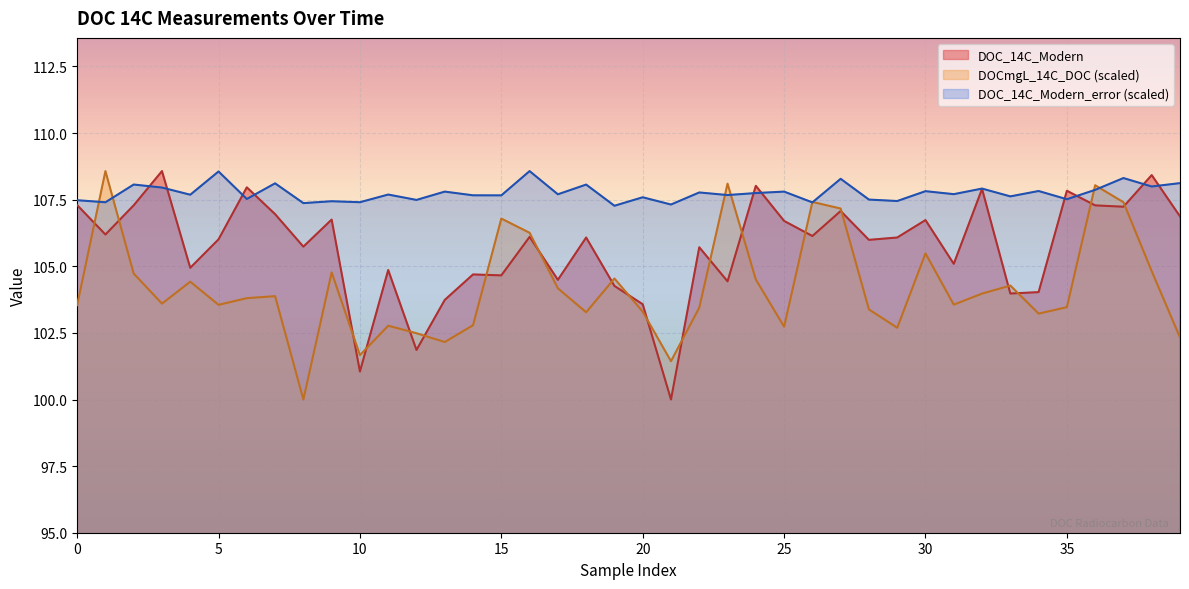

Which series has the largest total across all categories?

DOC_14C_Modern_error (scaled)